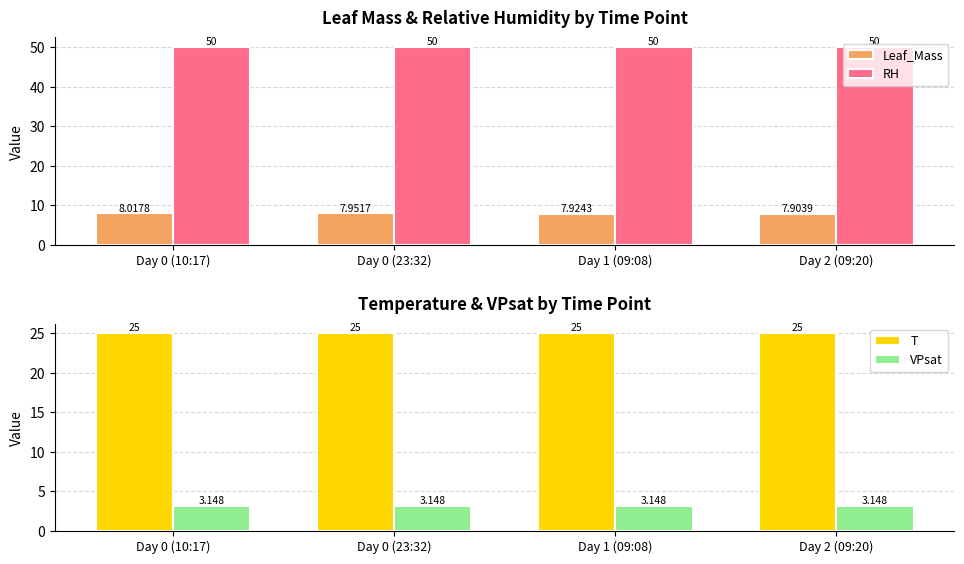

Rank the series at Day 0 (10:17) from highest to lowest value.

RH, T, Leaf_Mass, VPsat